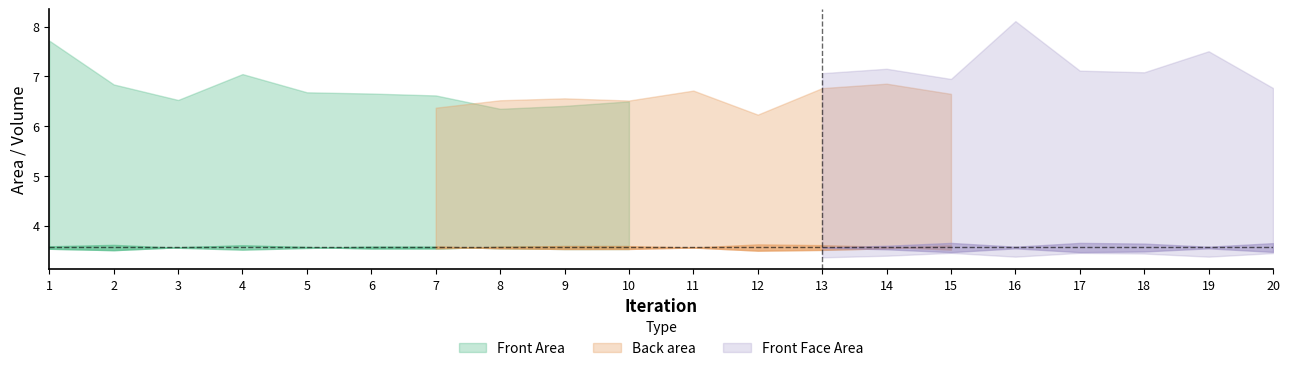

True or false: Back Face Area has more than 2 interior local peaks.

True